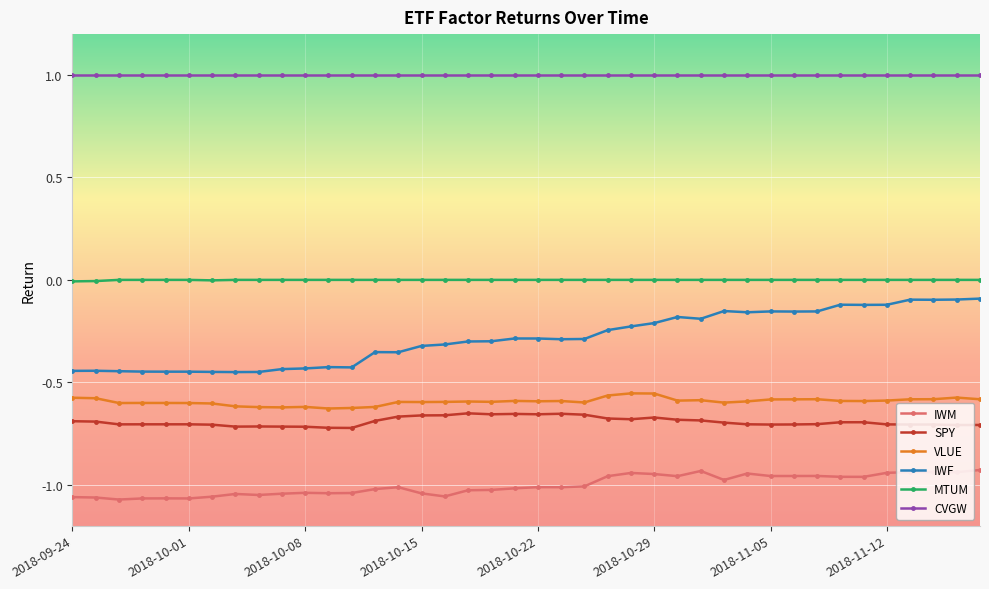

What are all the series names shown in the legend?

IWM, SPY, VLUE, IWF, MTUM, CVGW